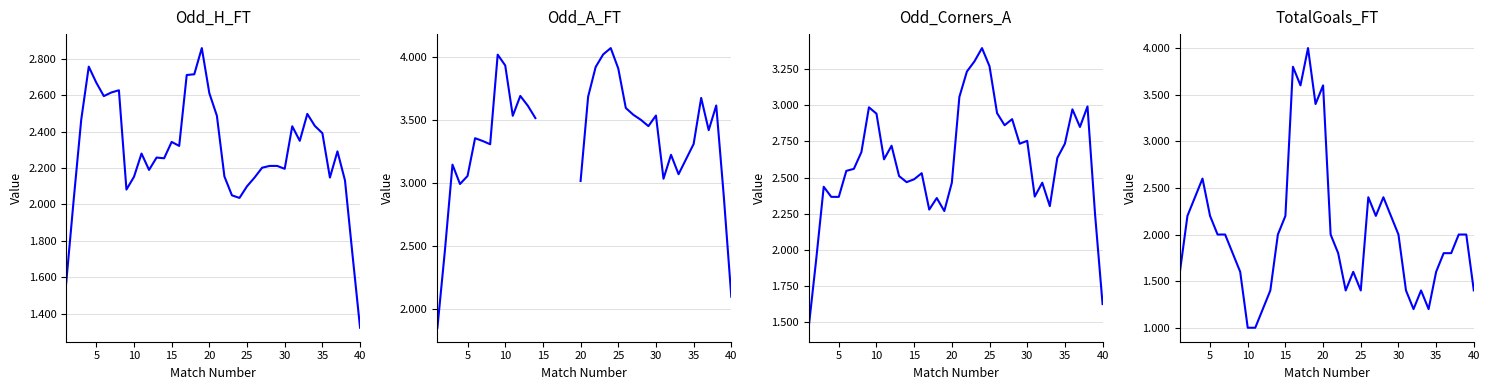

What are all the series names shown in the legend?

Odd_H_FT, Odd_A_FT, Odd_Corners_A, TotalGoals_FT